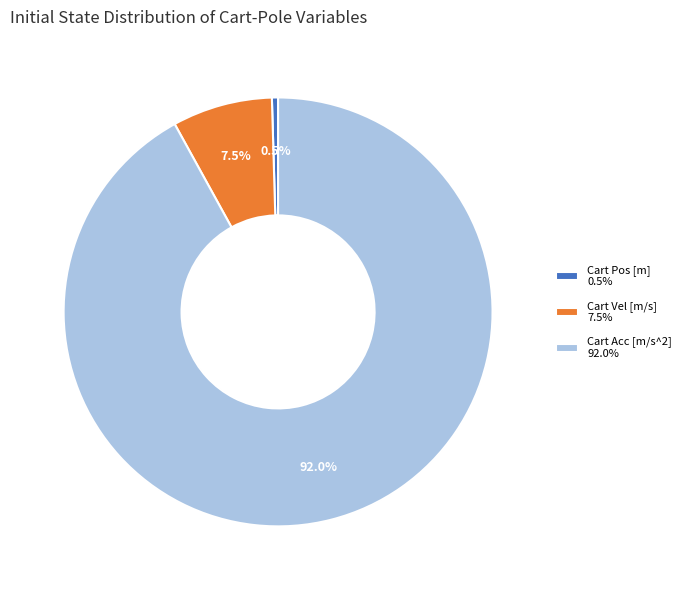

Which category has the biggest portion of the pie?

Cart Acc [m/s^2] 92.0%